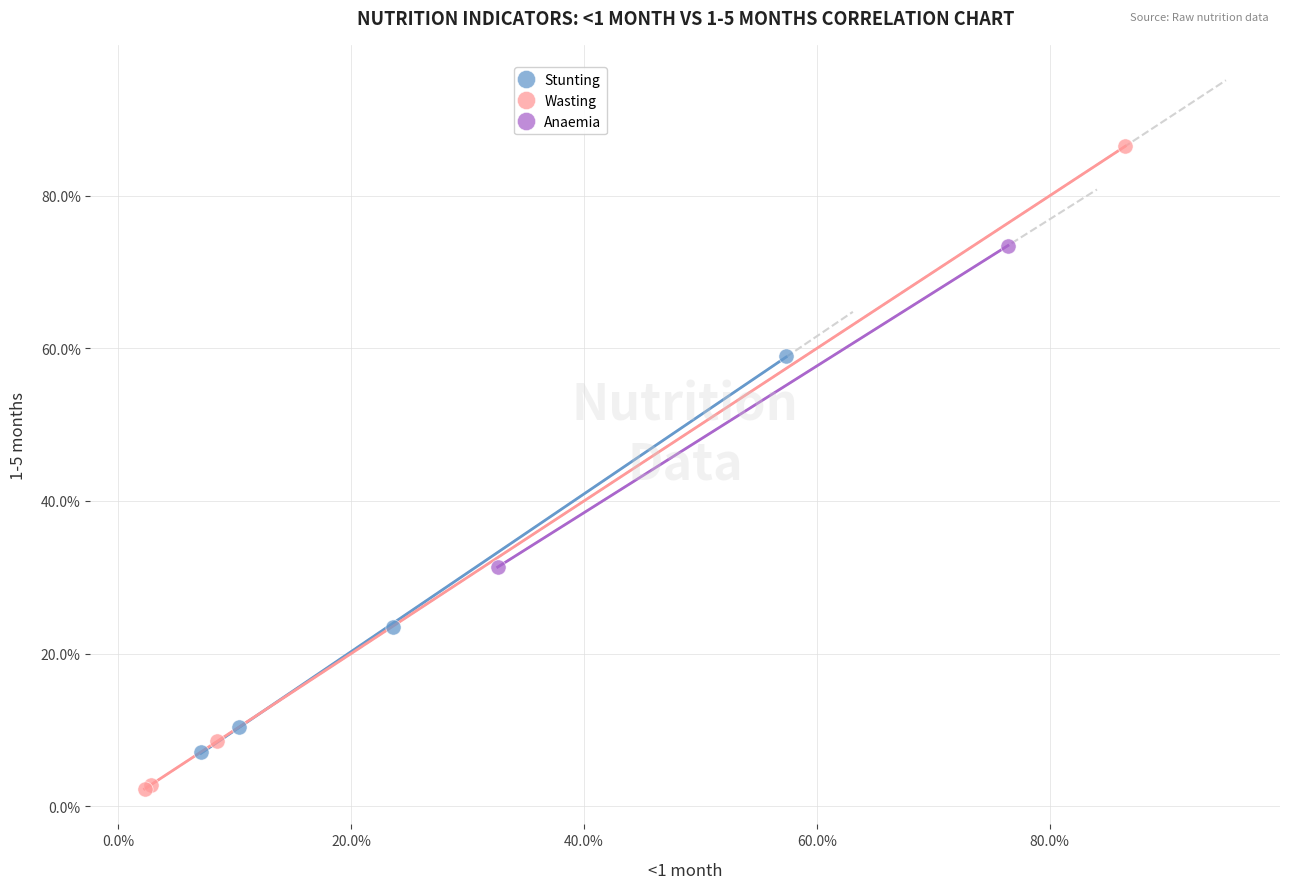

What are all the series names shown in the legend?

Stunting, Wasting, Anaemia